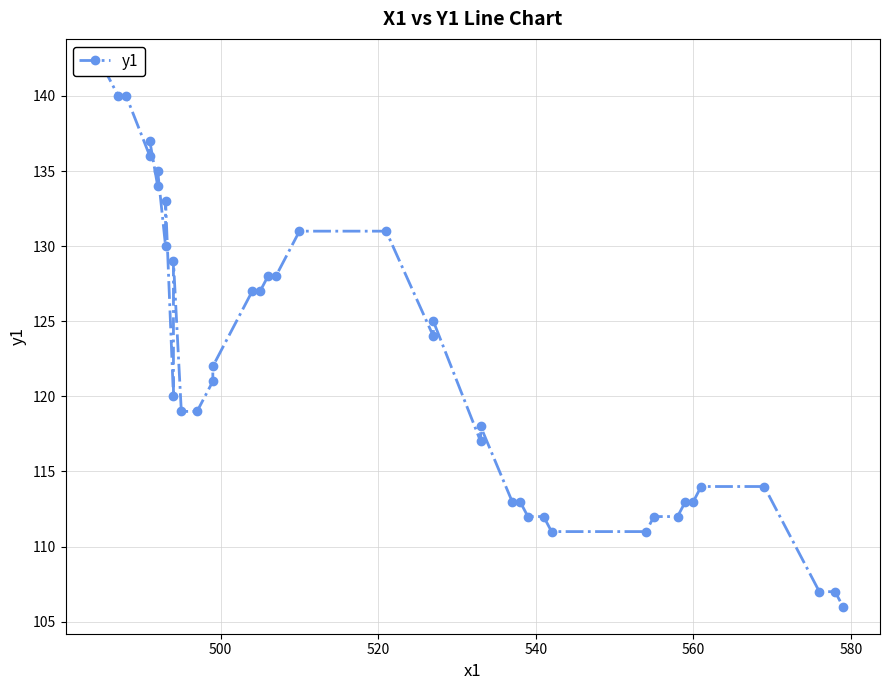

Does the chart have visible grid lines?

Yes